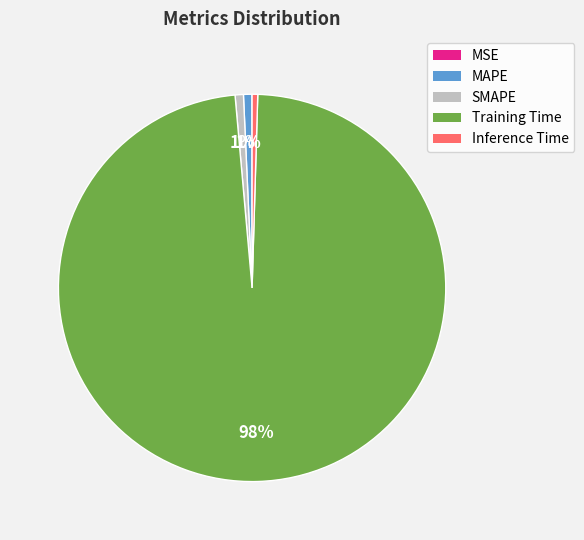

The MAPE slice represents 1% of the pie. True or false?

True